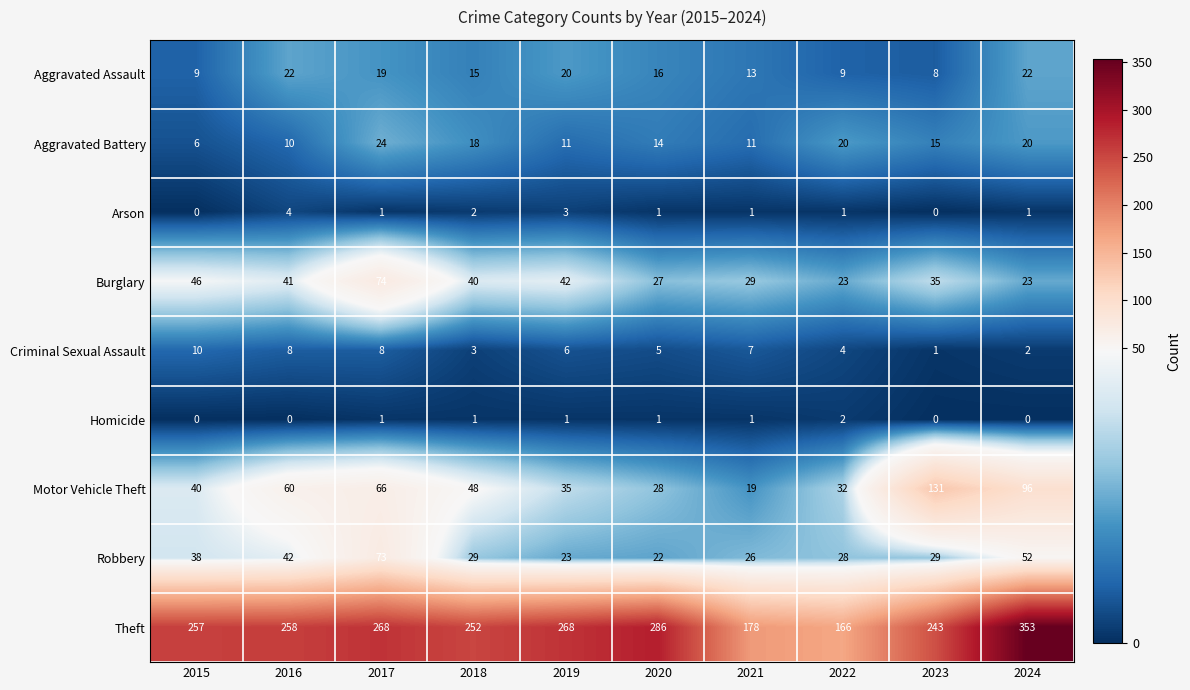

How many categories are shown in the chart?

10